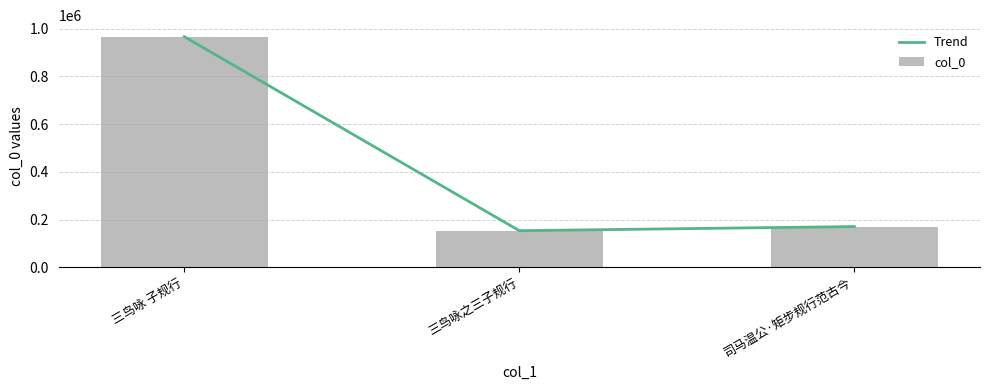

Count the number of categories in the chart.

3